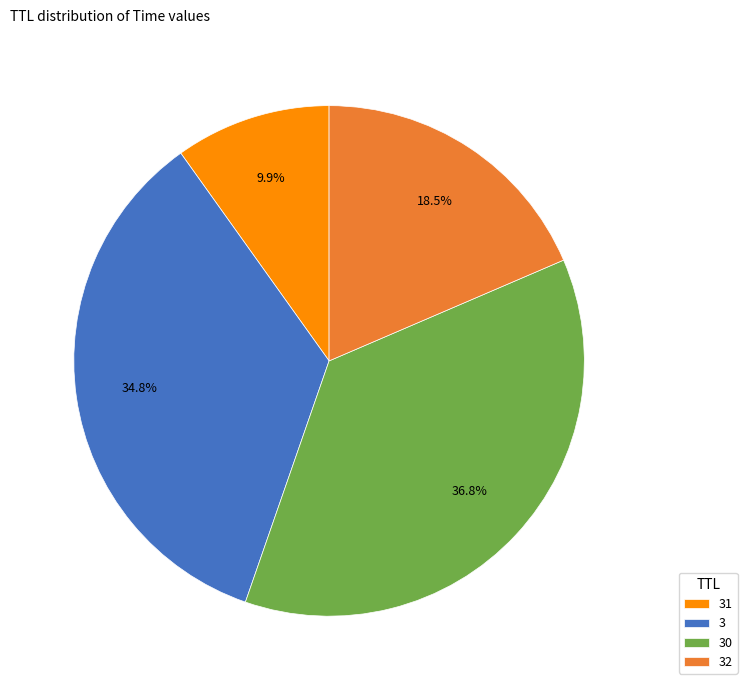

Rank the categories by value from highest to lowest.

30, 3, 32, 31